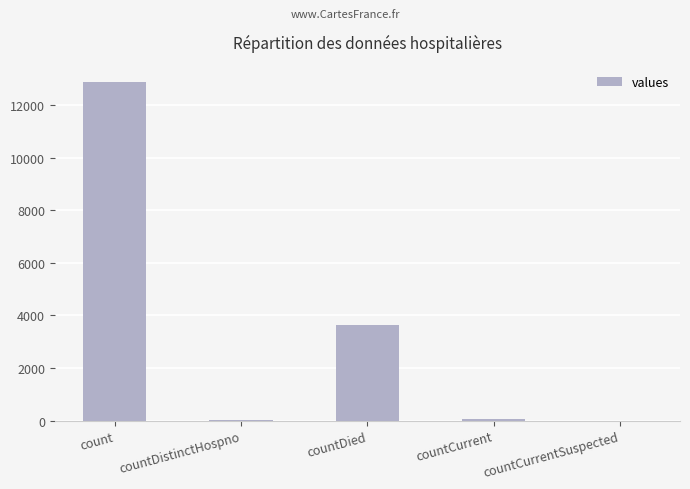

Between countDistinctHospno and countDied, which is larger?

countDied